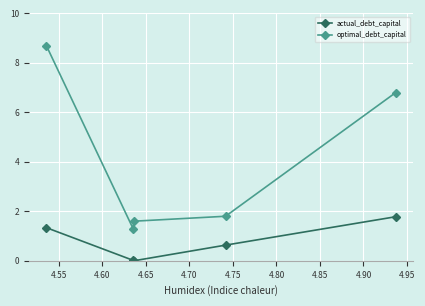

How many series are shown in this chart?

2